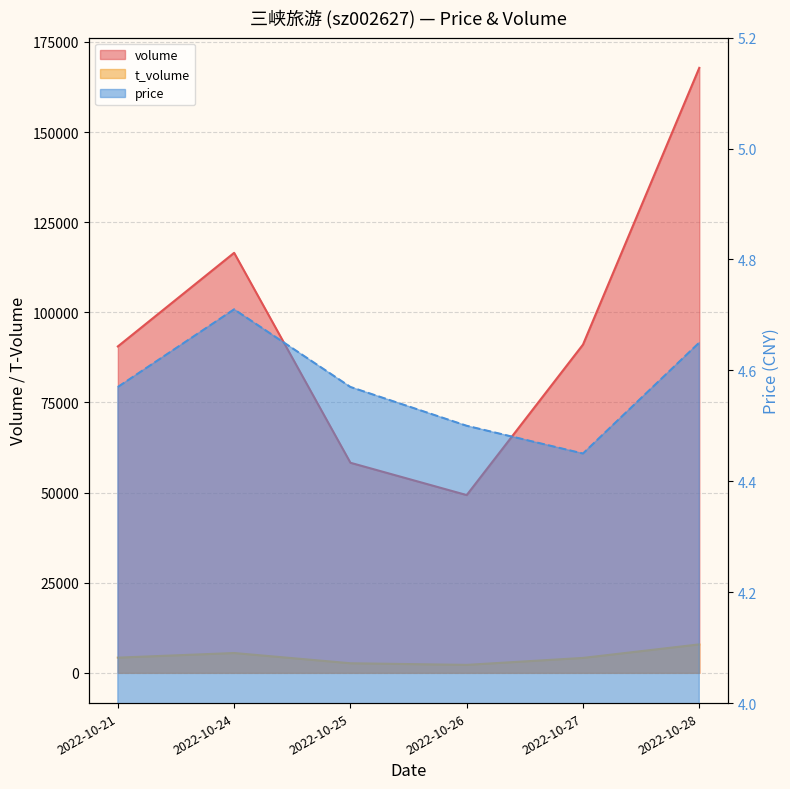

Between 2022-10-25 and 2022-10-27, which series saw the biggest shift?

volume